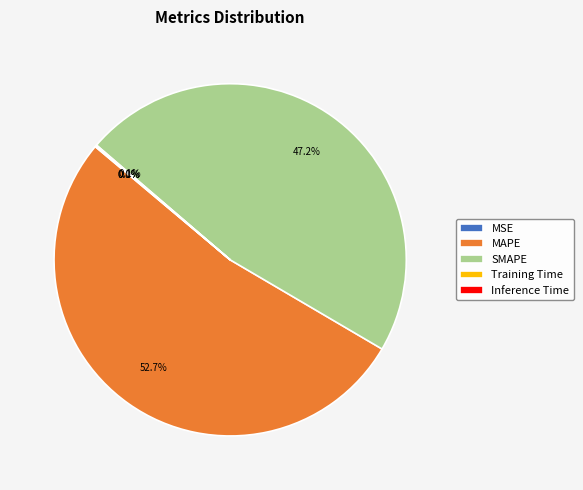

Which category has the biggest portion of the pie?

MAPE